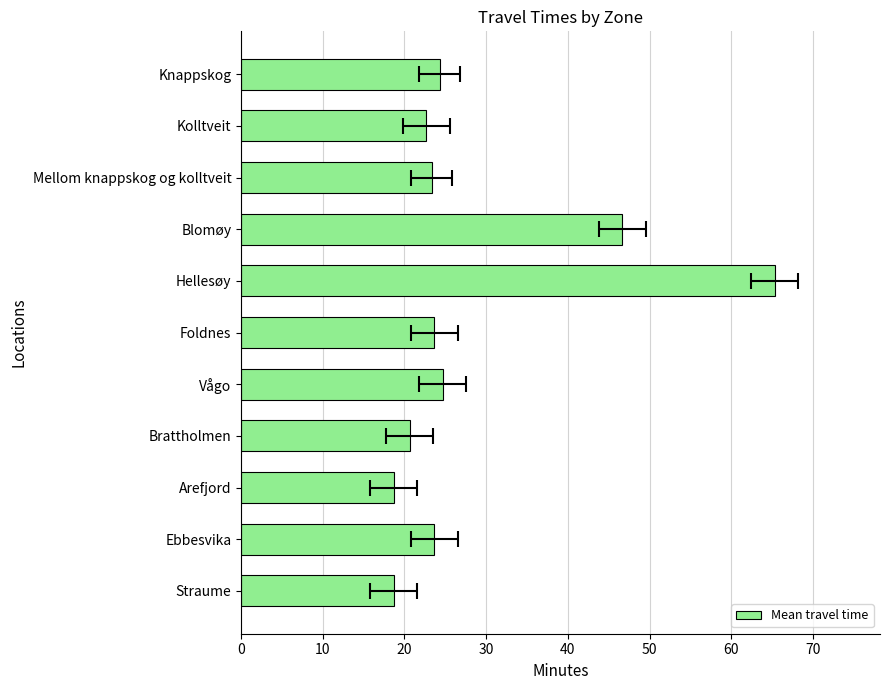

What is the difference between the maximum and minimum values?

46.7